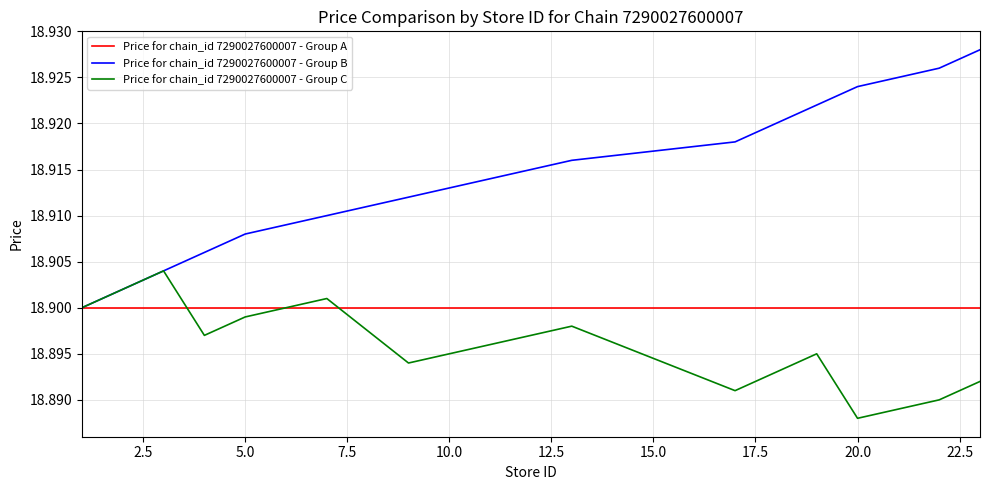

Which series has the largest total across all categories?

Price for chain_id 7290027600007 - Group B